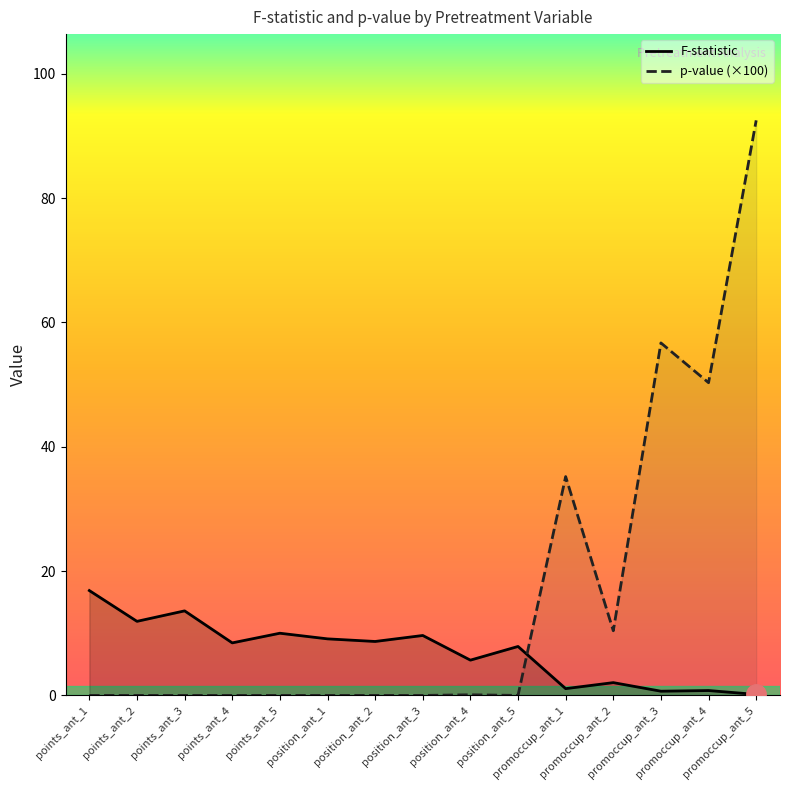

Read the F-statistic value at promoccup_ant_3.

0.7